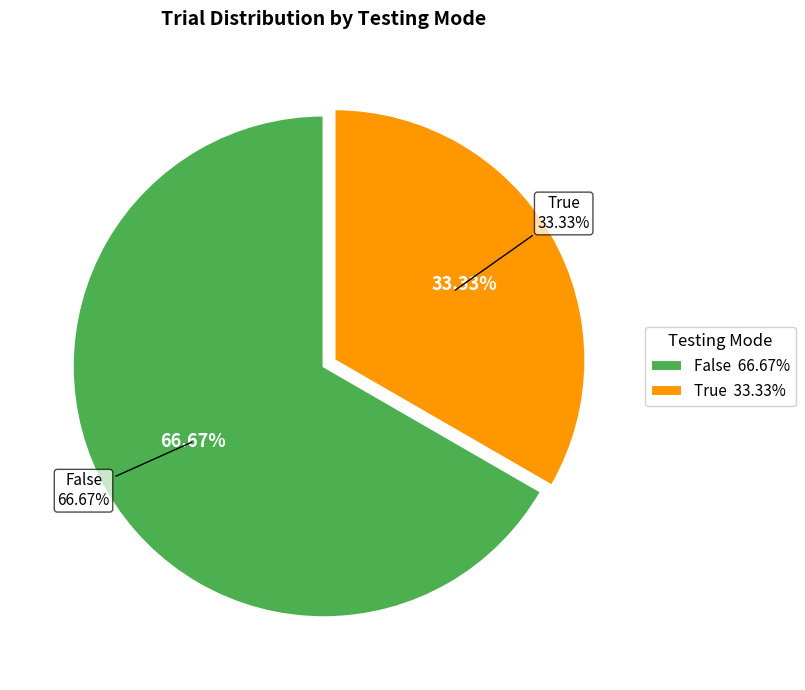

What is the largest slice in the pie chart?

False